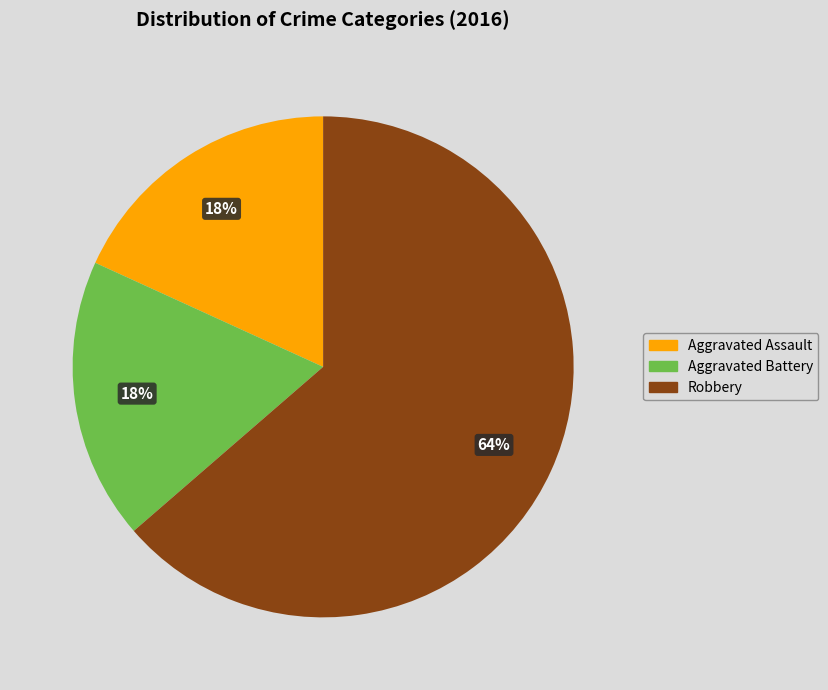

What is the ratio of the value at Aggravated Assault to the value at Aggravated Battery?

1.0